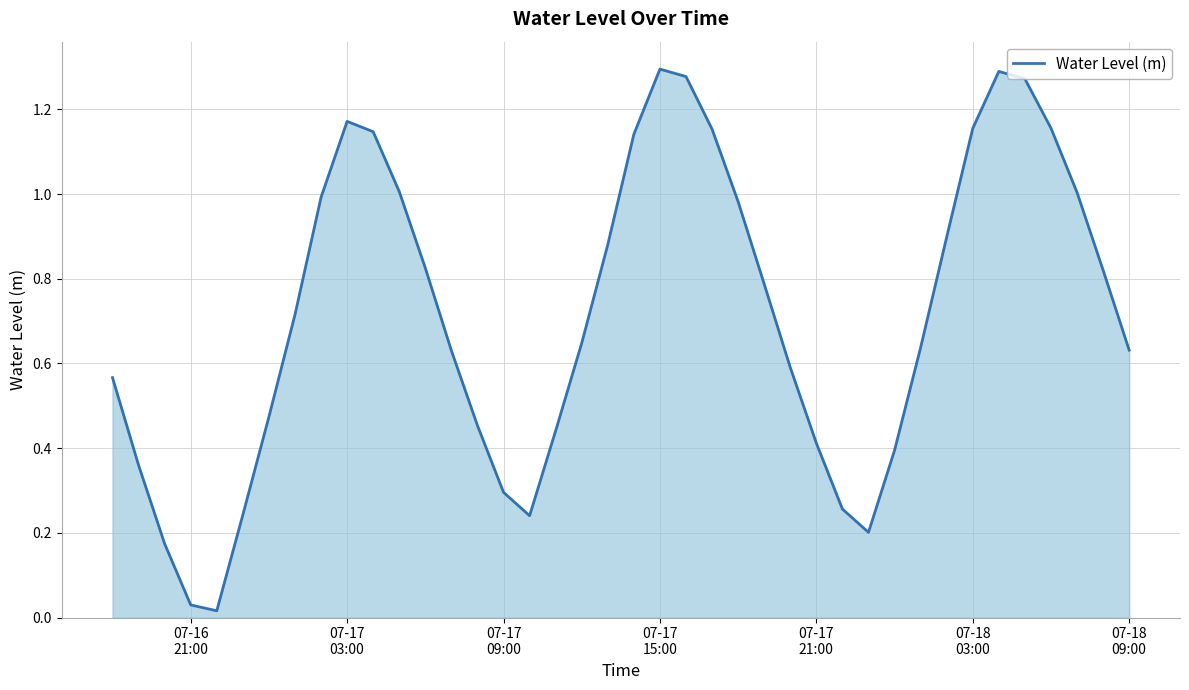

How many lines are shown in the chart?

1